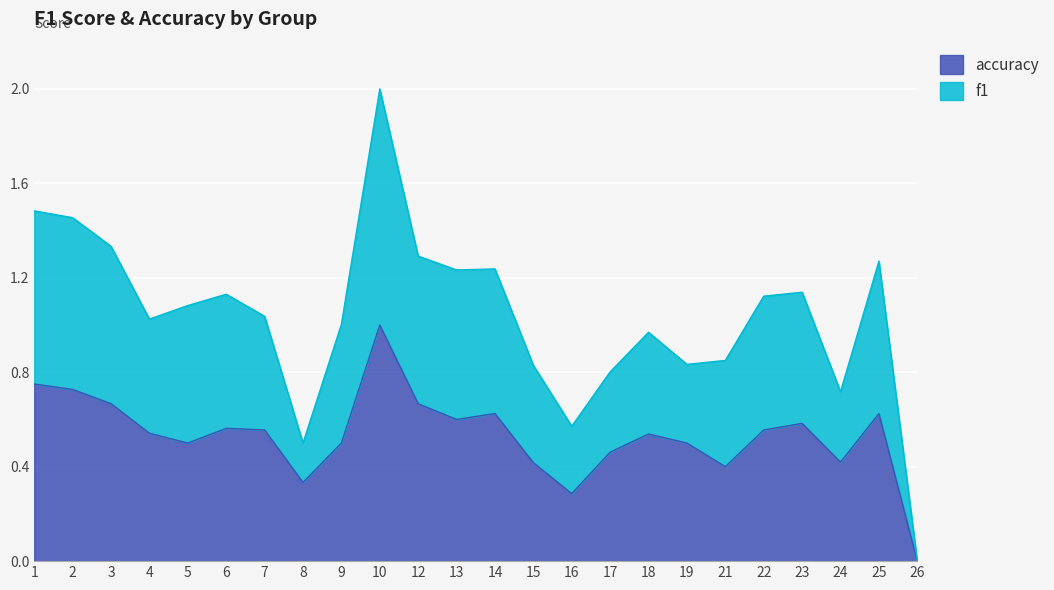

True or false: accuracy has more than 0 points higher than both neighbors.

True